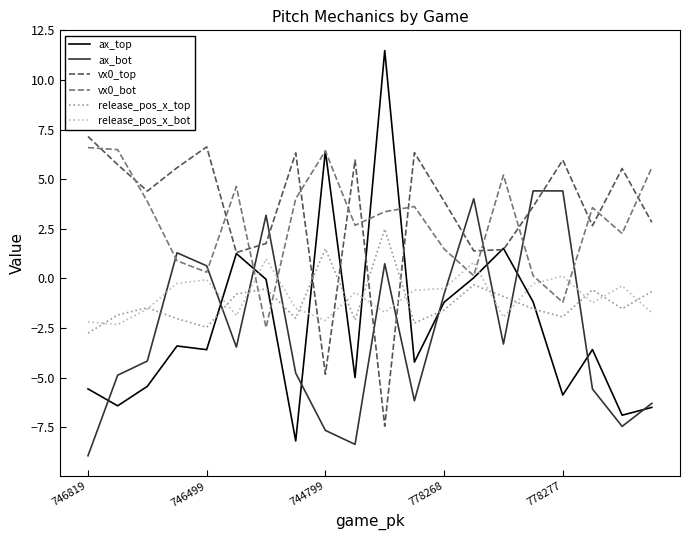

How many lines are shown in the chart?

6